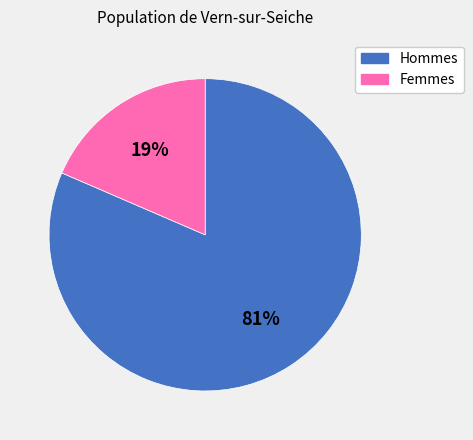

To the nearest percent, what is the average slice percentage?

50%